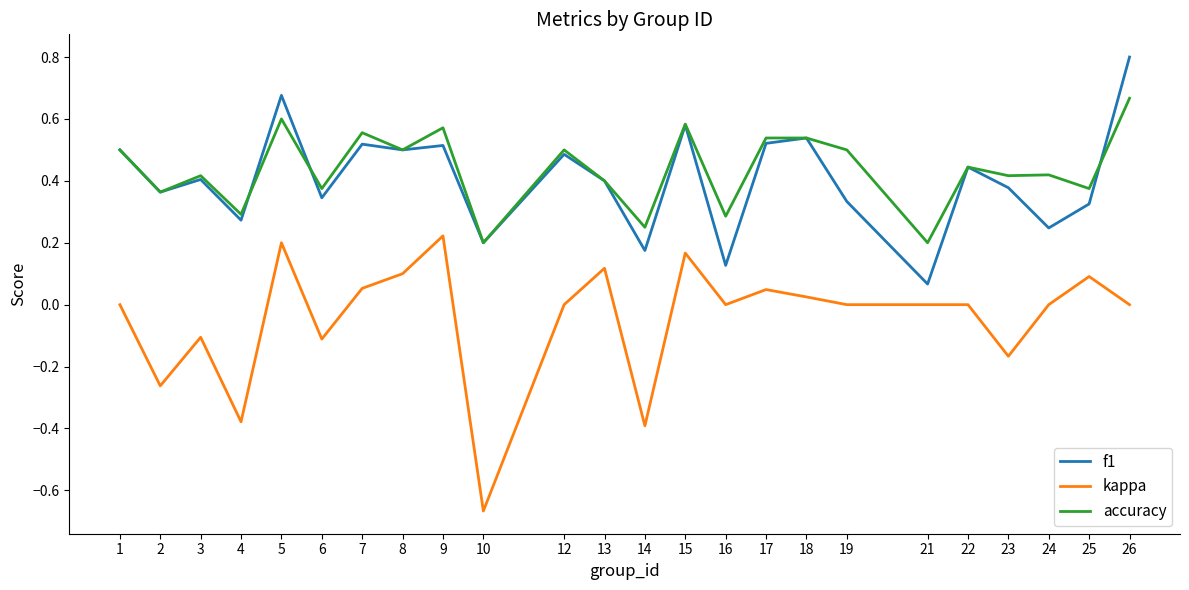

Which series has the largest range (max minus min)?

kappa